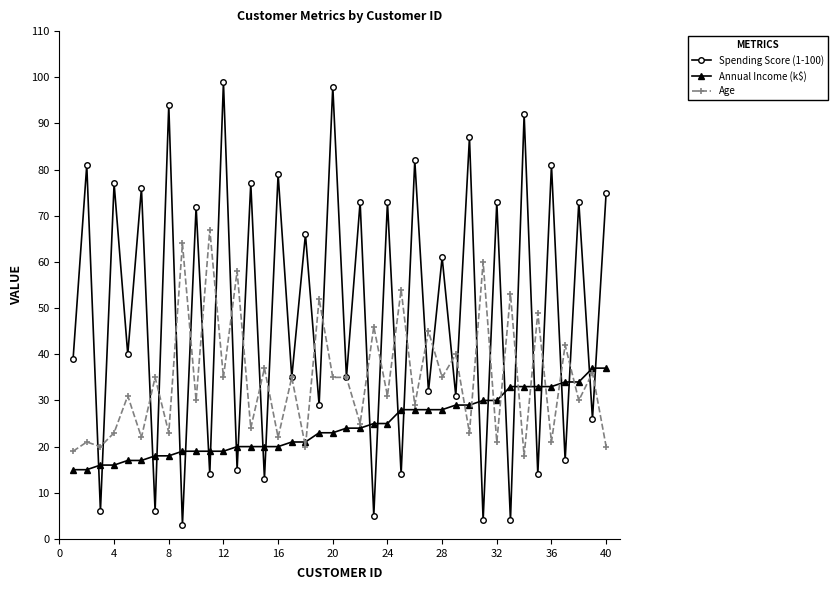

How many distinct data groups are displayed?

3